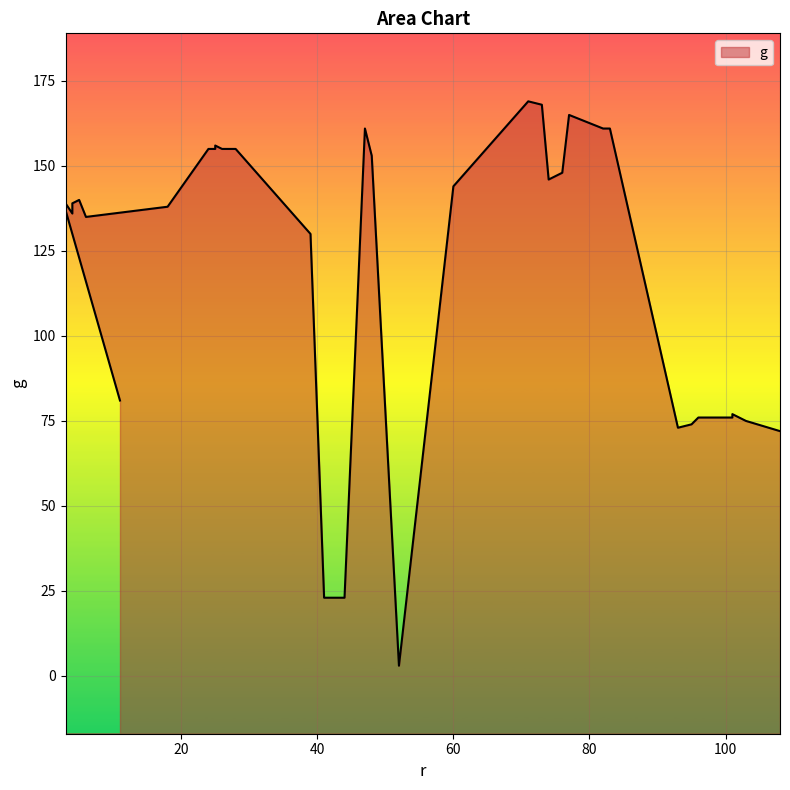

What is the difference between the second highest and minimum values?

165